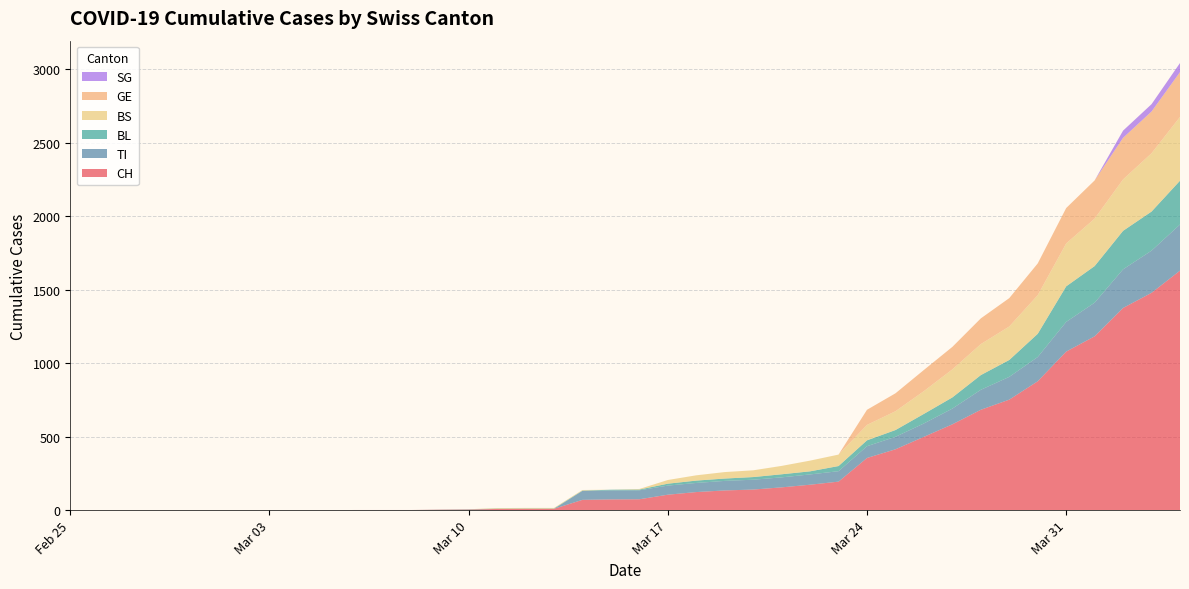

Reading right to left, extract all data points from this chart.

CH: 2020-04-04=1630	2020-04-03=1479	2020-04-02=1376	2020-04-01=1183	2020-03-31=1079	2020-03-30=877	2020-03-29=752	2020-03-28=683	2020-03-27=584	2020-03-26=499	2020-03-25=414	2020-03-24=355	2020-03-23=194	2020-03-22=173	2020-03-21=155	2020-03-20=140	2020-03-19=134	2020-03-18=123	2020-03-17=105	2020-03-16=74	2020-03-15=73	2020-03-14=70	2020-03-13=9	2020-03-12=9	2020-03-11=8	2020-03-10=4	2020-03-09=3	2020-03-08=1	2020-03-07=1	2020-03-06=1	2020-03-05=0	2020-03-04=0	2020-03-03=0	2020-03-02=0	2020-03-01=0	2020-02-29=0	2020-02-28=0	2020-02-27=0	2020-02-26=0	2020-02-25=0
TI: 2020-04-04=314	2020-04-03=287	2020-04-02=263	2020-04-01=229	2020-03-31=202	2020-03-30=165	2020-03-29=155	2020-03-28=136	2020-03-27=107	2020-03-26=91	2020-03-25=85	2020-03-24=80	2020-03-23=71	2020-03-22=70	2020-03-21=68	2020-03-20=67	2020-03-19=65	2020-03-18=62	2020-03-17=62	2020-03-16=61	2020-03-15=61	2020-03-14=61	2020-03-13=0	2020-03-12=0	2020-03-11=0	2020-03-10=0	2020-03-09=0	2020-03-08=0	2020-03-07=0	2020-03-06=0	2020-03-05=0	2020-03-04=0	2020-03-03=0	2020-03-02=0	2020-03-01=0	2020-02-29=0	2020-02-28=0	2020-02-27=0	2020-02-26=0	2020-02-25=0
BL: 2020-04-04=298	2020-04-03=266	2020-04-02=262	2020-04-01=249	2020-03-31=242	2020-03-30=158	2020-03-29=115	2020-03-28=100	2020-03-27=76	2020-03-26=65	2020-03-25=46	2020-03-24=40	2020-03-23=35	2020-03-22=21	2020-03-21=21	2020-03-20=18	2020-03-19=16	2020-03-18=16	2020-03-17=13	2020-03-16=5	2020-03-15=5	2020-03-14=2	2020-03-13=2	2020-03-12=2	2020-03-11=2	2020-03-10=2	2020-03-09=1	2020-03-08=0	2020-03-07=0	2020-03-06=0	2020-03-05=0	2020-03-04=0	2020-03-03=0	2020-03-02=0	2020-03-01=0	2020-02-29=0	2020-02-28=0	2020-02-27=0	2020-02-26=0	2020-02-25=0
BS: 2020-04-04=434	2020-04-03=397	2020-04-02=350	2020-04-01=323	2020-03-31=292	2020-03-30=263	2020-03-29=228	2020-03-28=211	2020-03-27=191	2020-03-26=155	2020-03-25=128	2020-03-24=105	2020-03-23=78	2020-03-22=73	2020-03-21=57	2020-03-20=46	2020-03-19=44	2020-03-18=36	2020-03-17=25	2020-03-16=4	2020-03-15=0	2020-03-14=4	2020-03-13=4	2020-03-12=4	2020-03-11=4	2020-03-10=0	2020-03-09=0	2020-03-08=0	2020-03-07=0	2020-03-06=0	2020-03-05=0	2020-03-04=0	2020-03-03=0	2020-03-02=0	2020-03-01=0	2020-02-29=0	2020-02-28=0	2020-02-27=0	2020-02-26=0	2020-02-25=0
GE: 2020-04-04=305	2020-04-03=284	2020-04-02=283	2020-04-01=260	2020-03-31=241	2020-03-30=216	2020-03-29=193	2020-03-28=175	2020-03-27=153	2020-03-26=144	2020-03-25=122	2020-03-24=103	2020-03-23=0	2020-03-22=0	2020-03-21=0	2020-03-20=0	2020-03-19=0	2020-03-18=0	2020-03-17=0	2020-03-16=0	2020-03-15=0	2020-03-14=0	2020-03-13=0	2020-03-12=0	2020-03-11=0	2020-03-10=0	2020-03-09=0	2020-03-08=0	2020-03-07=0	2020-03-06=0	2020-03-05=0	2020-03-04=0	2020-03-03=0	2020-03-02=0	2020-03-01=0	2020-02-29=0	2020-02-28=0	2020-02-27=0	2020-02-26=0	2020-02-25=0
SG: 2020-04-04=62	2020-04-03=50	2020-04-02=49	2020-04-01=0	2020-03-31=0	2020-03-30=0	2020-03-29=0	2020-03-28=0	2020-03-27=0	2020-03-26=0	2020-03-25=0	2020-03-24=0	2020-03-23=0	2020-03-22=0	2020-03-21=0	2020-03-20=0	2020-03-19=0	2020-03-18=0	2020-03-17=0	2020-03-16=0	2020-03-15=0	2020-03-14=0	2020-03-13=0	2020-03-12=0	2020-03-11=0	2020-03-10=0	2020-03-09=0	2020-03-08=0	2020-03-07=0	2020-03-06=0	2020-03-05=0	2020-03-04=0	2020-03-03=0	2020-03-02=0	2020-03-01=0	2020-02-29=0	2020-02-28=0	2020-02-27=0	2020-02-26=0	2020-02-25=0